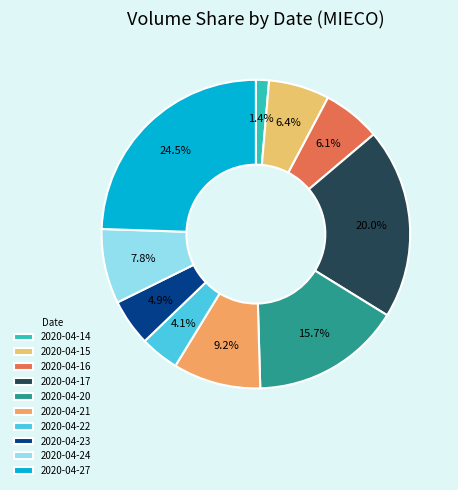

What is the change in value from 2020-04-20 to 2020-04-22?

-920400